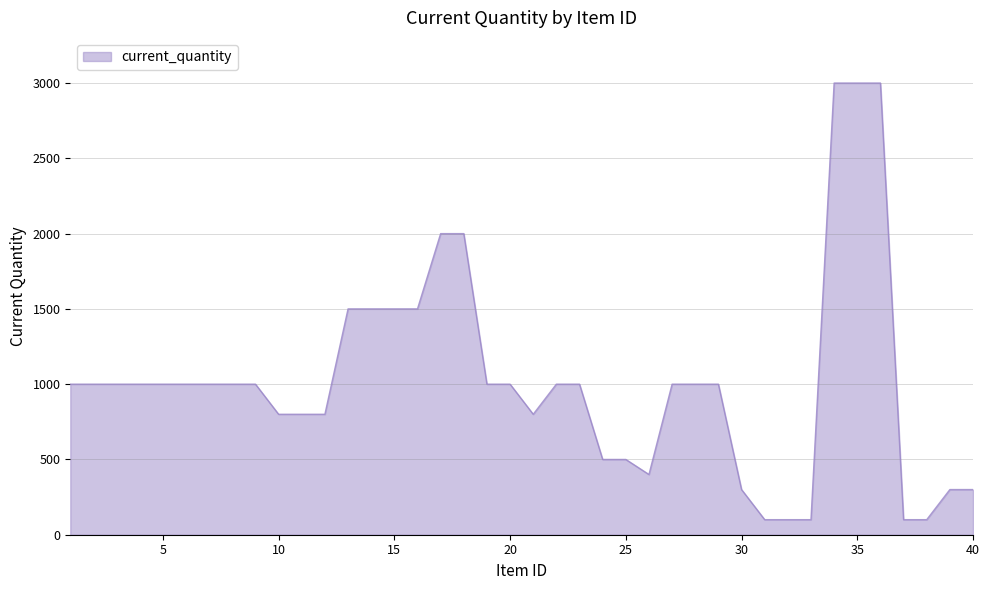

What is the minimum value shown in the chart?

100